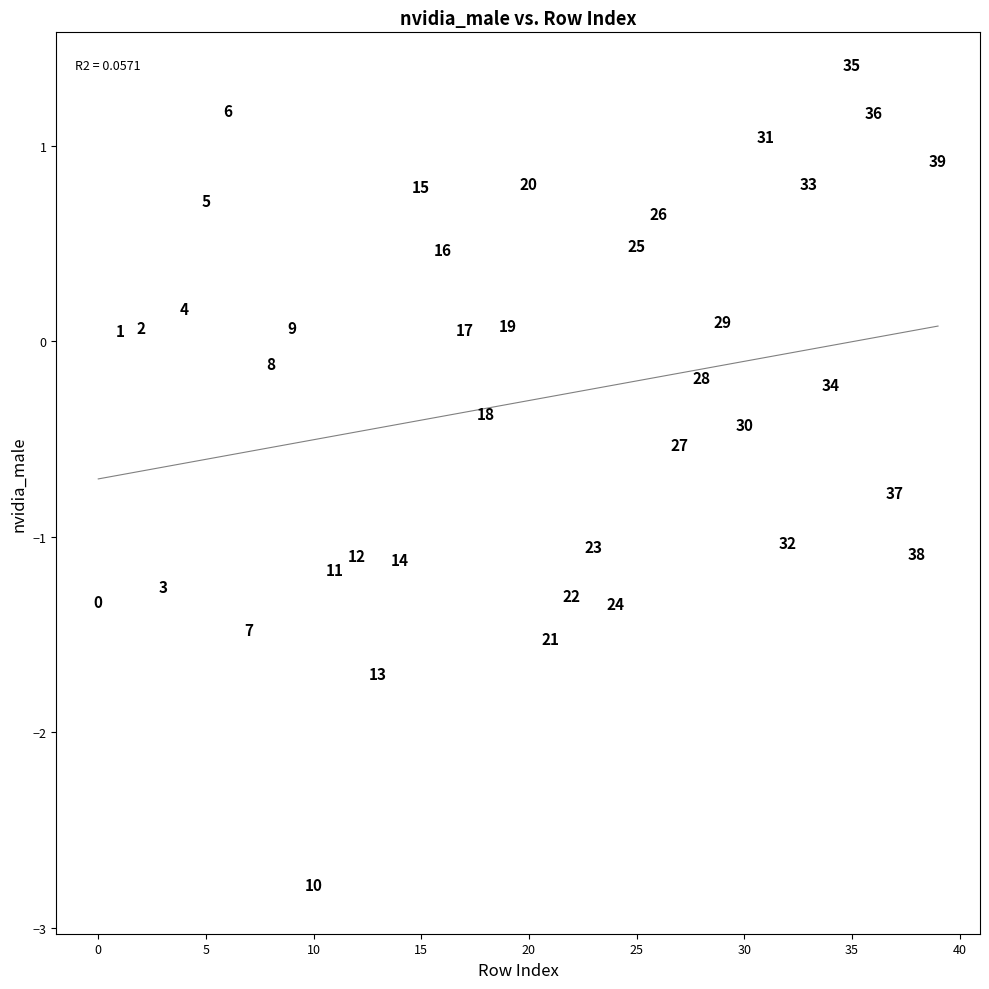

What is the range of Y values (max minus min)?

4.2